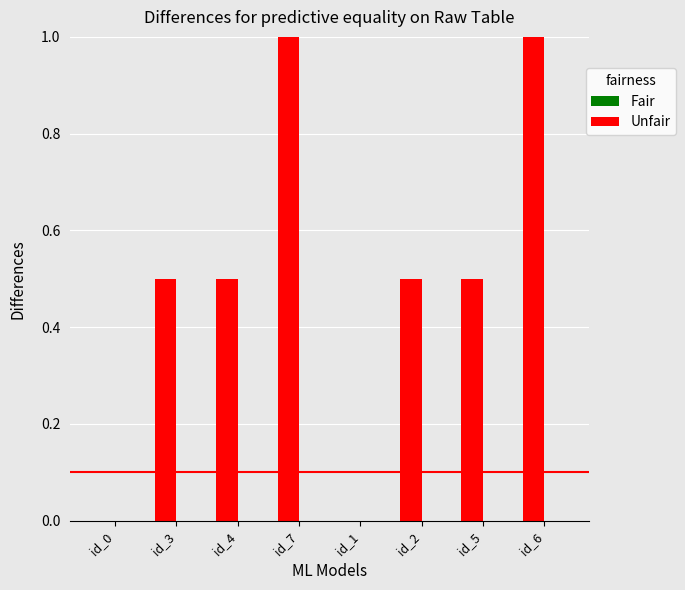

Are the bars horizontal?

No